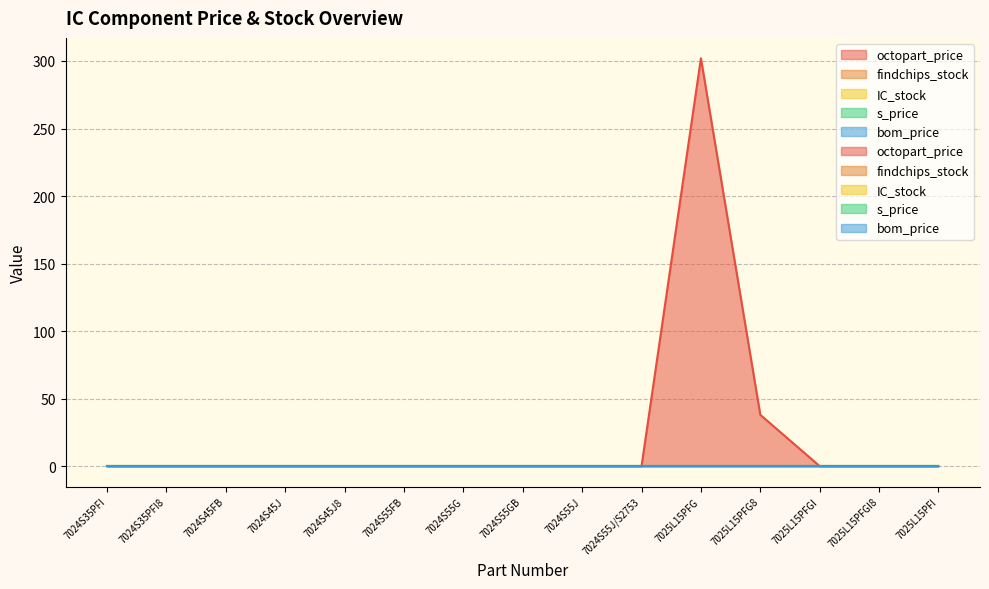

True or false: IC_stock and findchips_stock intersect in this chart.

False